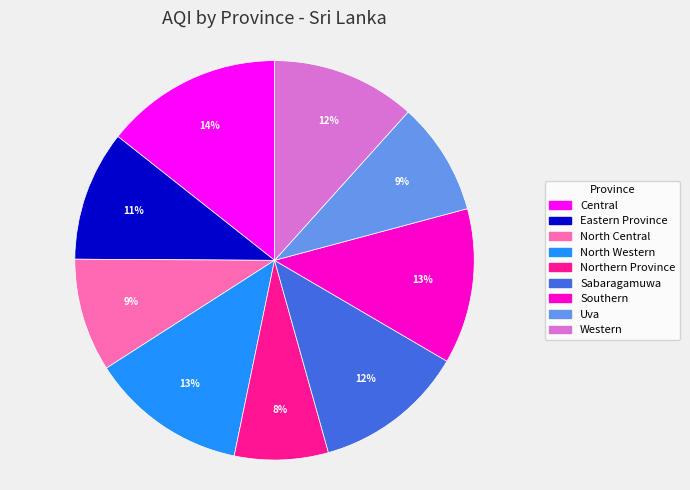

Is the sum of Western and Central greater than half?

No